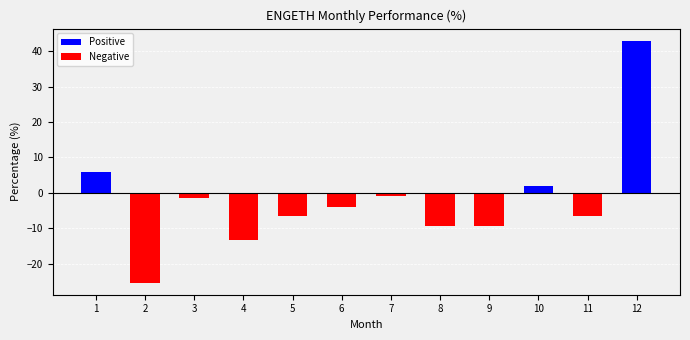

True or false: the data shows 67.2 at 12.

False